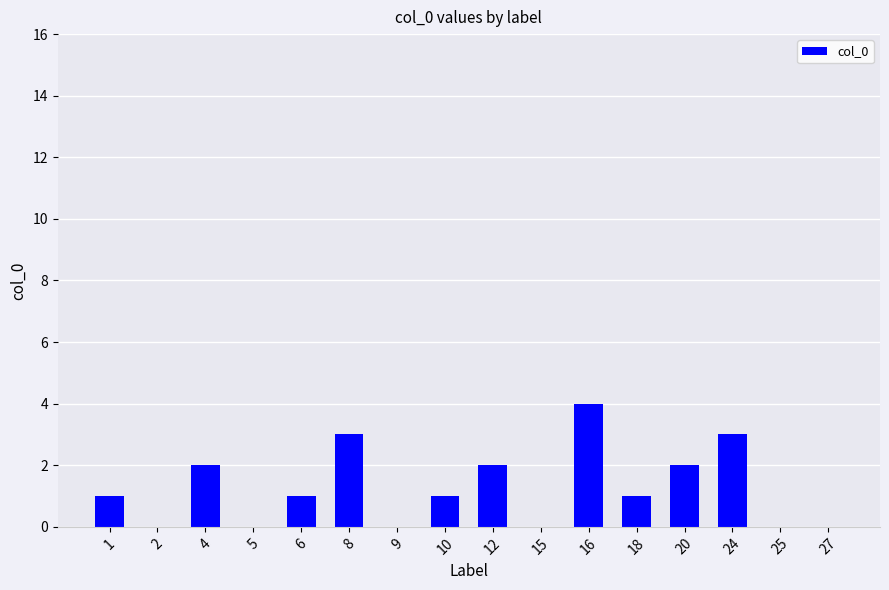

Which category has the highest value across all series?

16